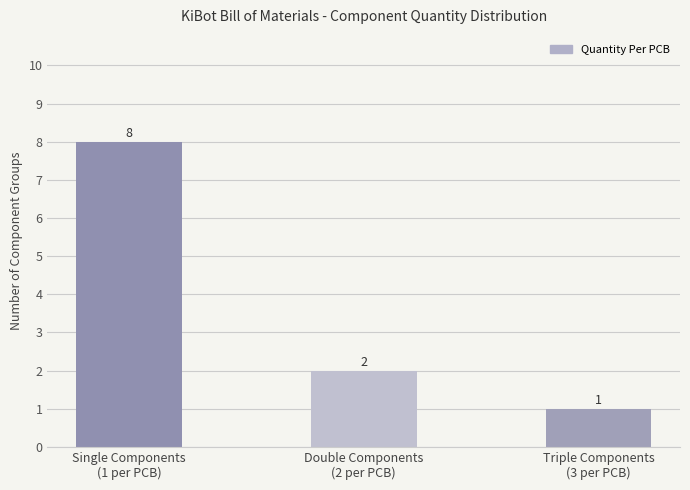

What is the value of the 3rd bar from the left?

1